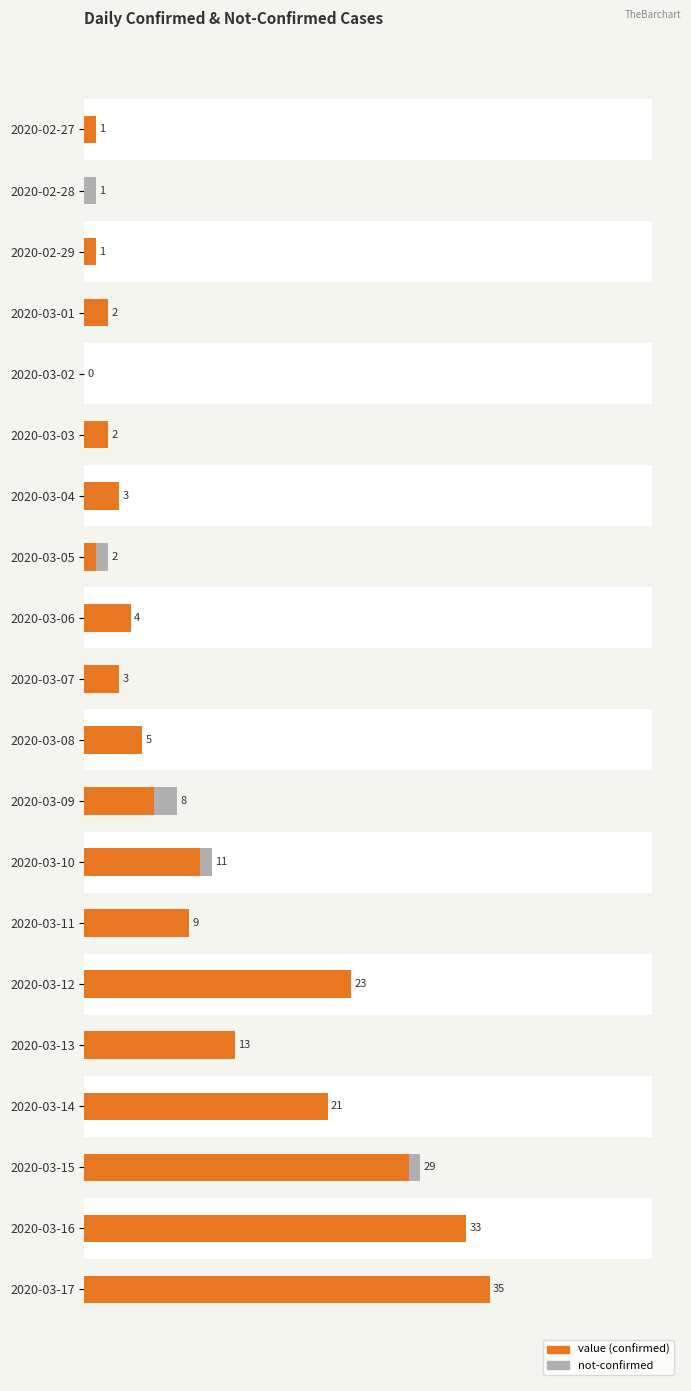

What is the difference between the second highest and second lowest values in the value series?

33